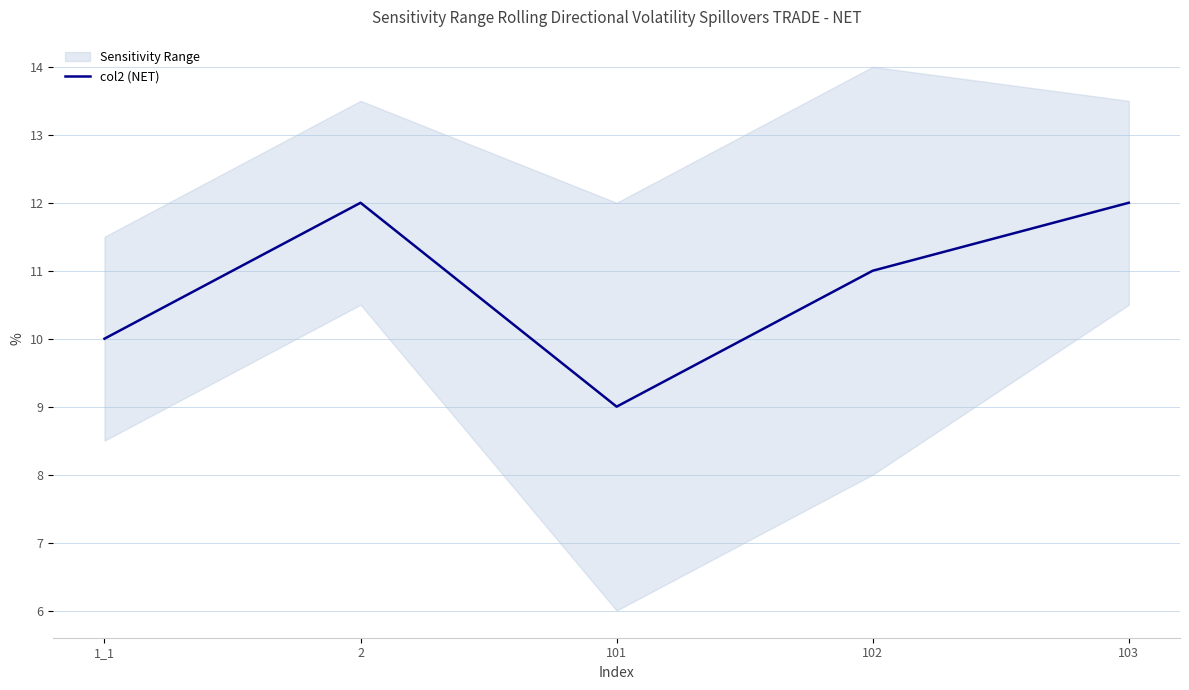

Reading right to left, extract all data points from this chart.

103=12	102=11	101=9	2=12	1_1=10